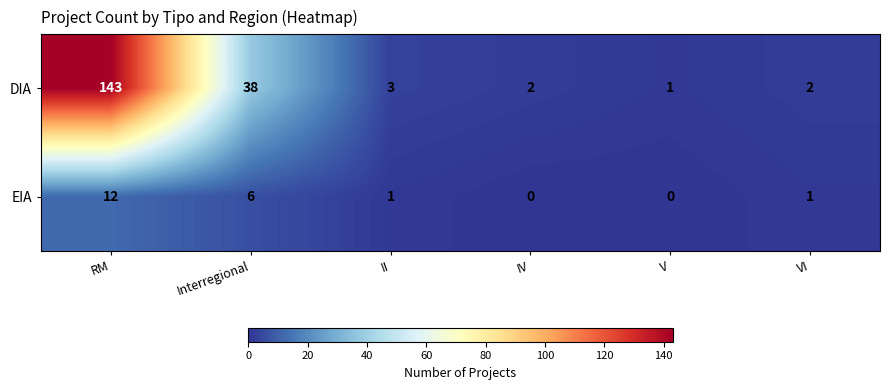

What is the spread (max minus min) of values at VI?

1